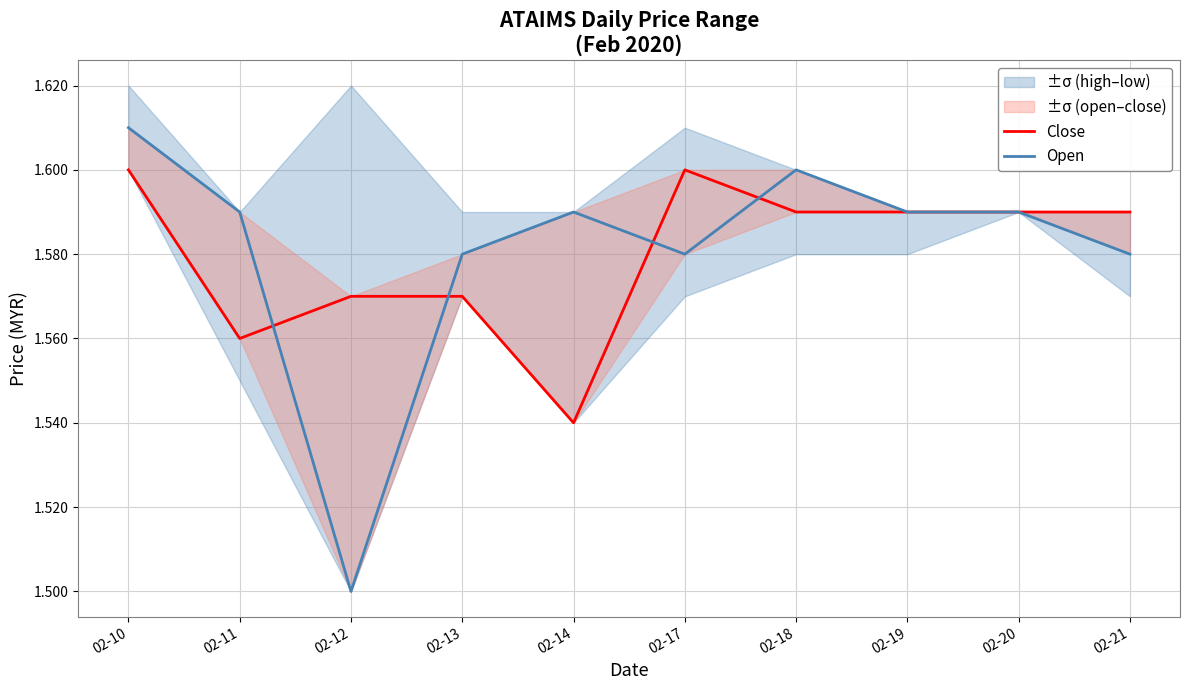

Which category has the highest value across all series?

02-10